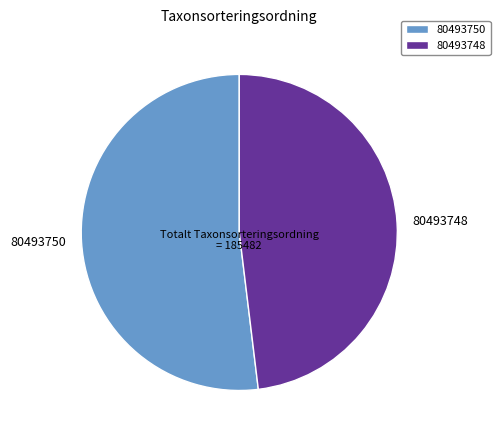

Which has a higher value, 80493748 or 80493750?

80493750